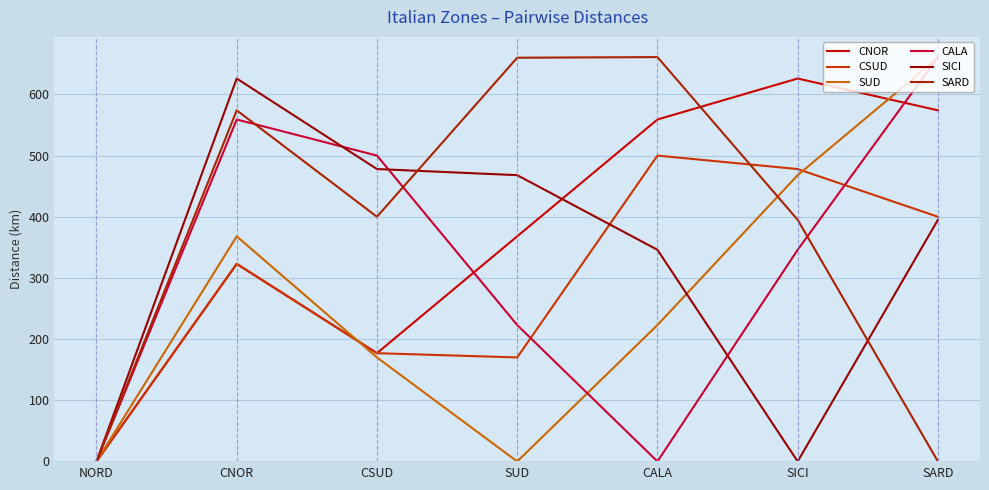

How many interior local valleys does the SUD series have?

1